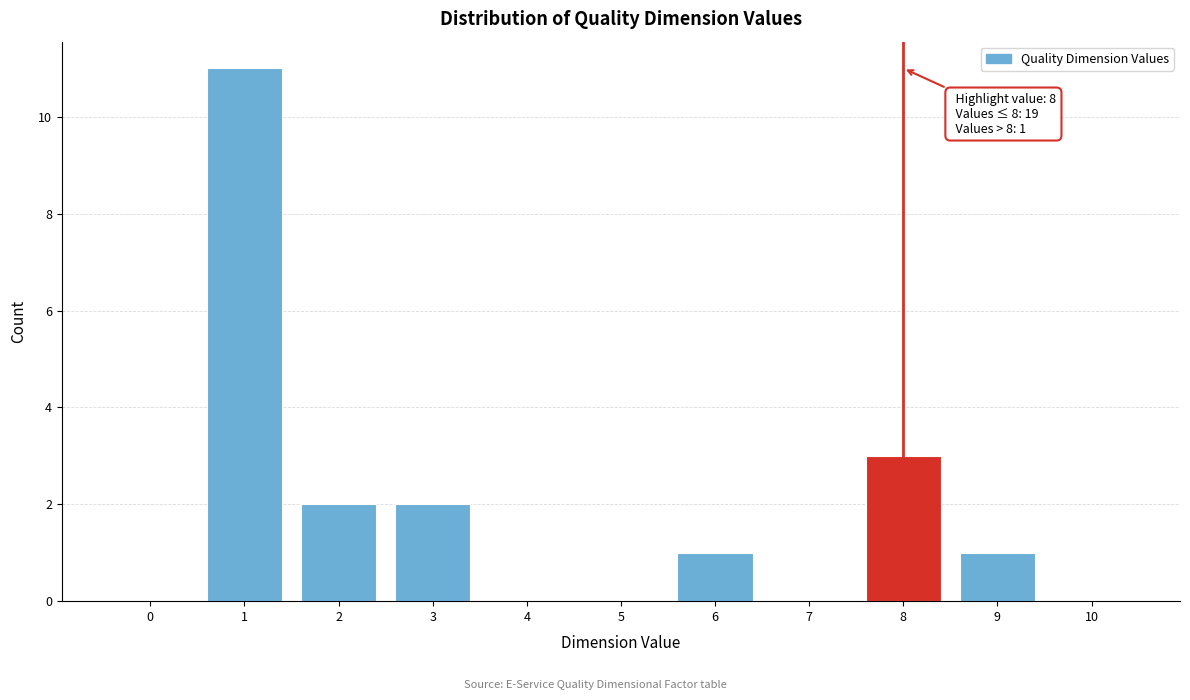

Reading right to left, what are all the values shown in this chart?

10=0	9=1	8=3	7=0	6=1	5=0	4=0	3=2	2=2	1=11	0=0